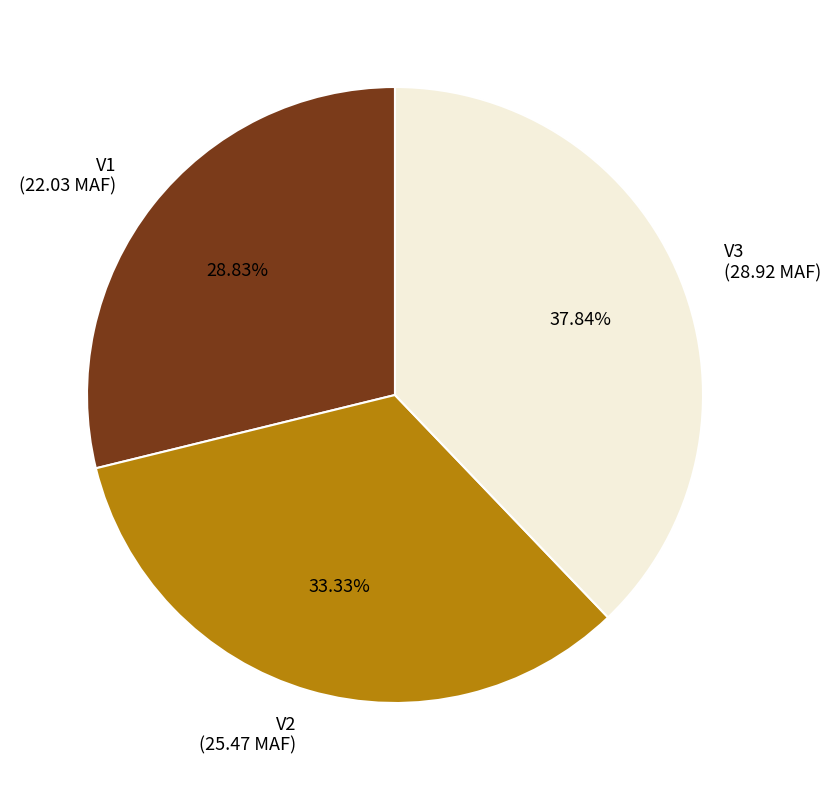

What percentage is the V3 slice, to the nearest percent?

38%